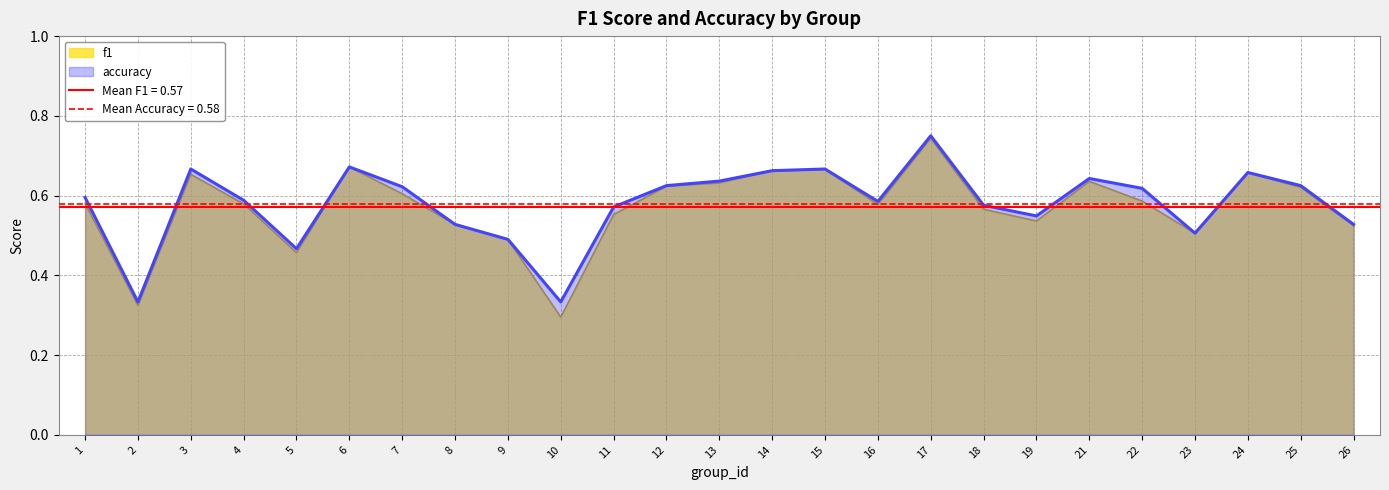

Is it true that accuracy equals 1.0 at 25?

False